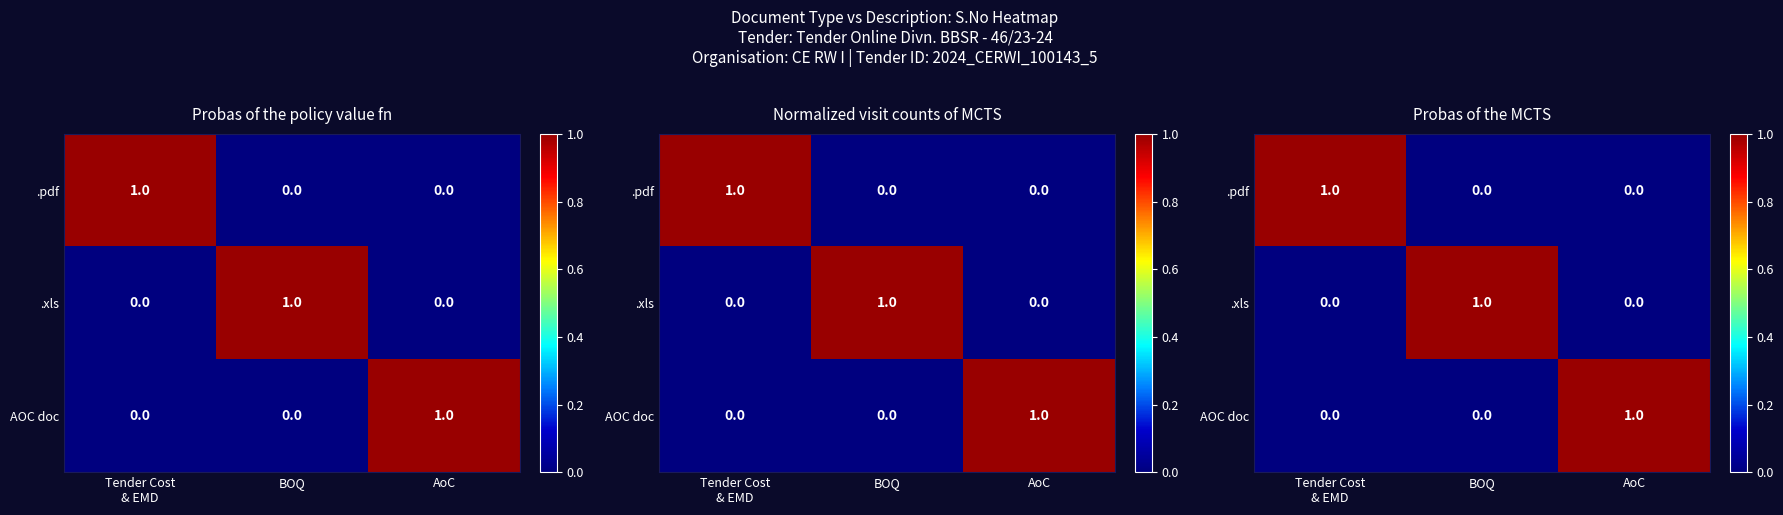

Which series has the widest spread of values?

.pdf